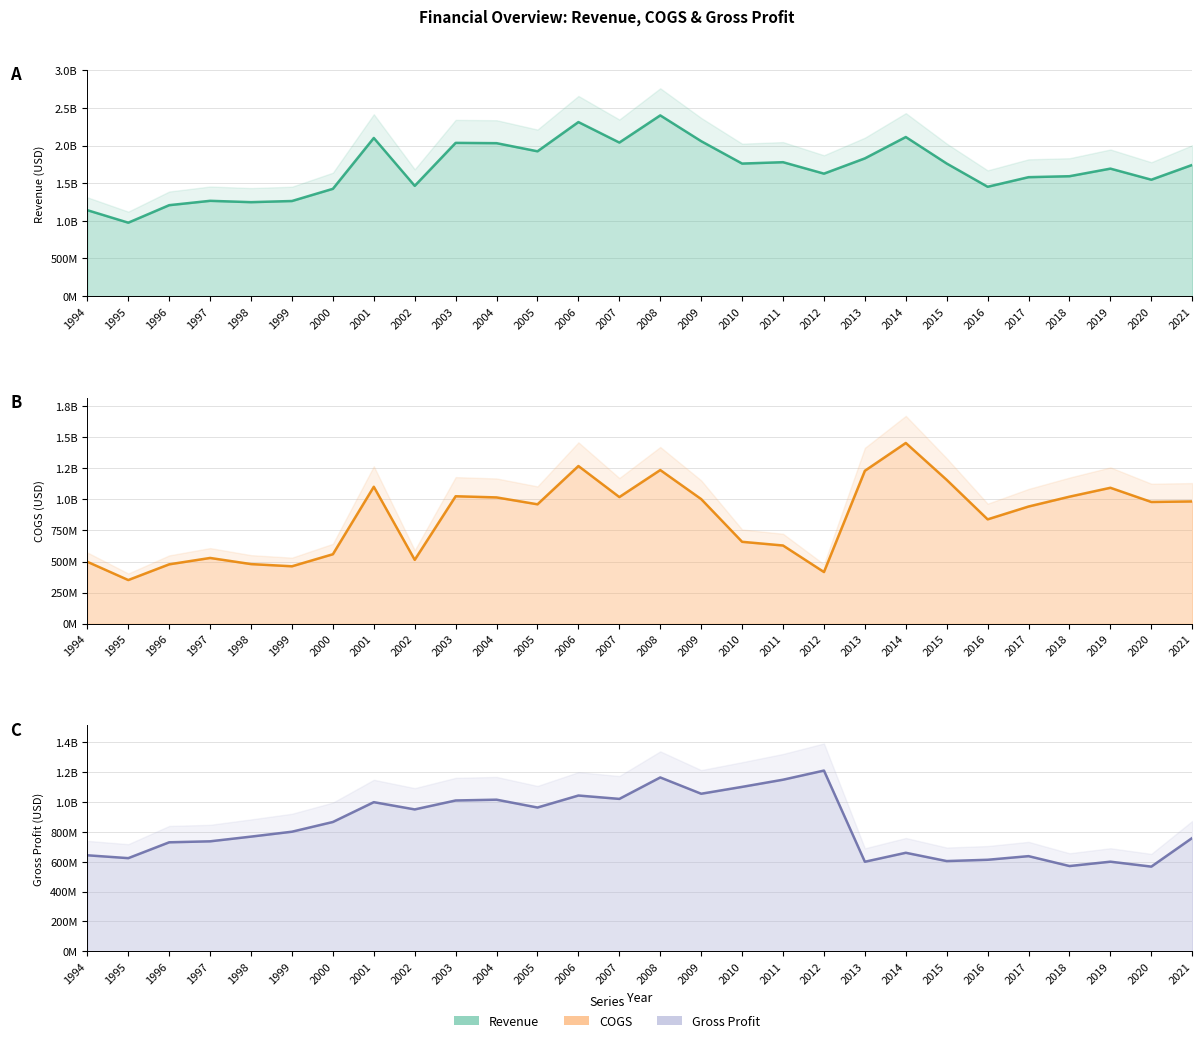

The Revenue (line) series shows 2167749256 at 1999. True or false?

False